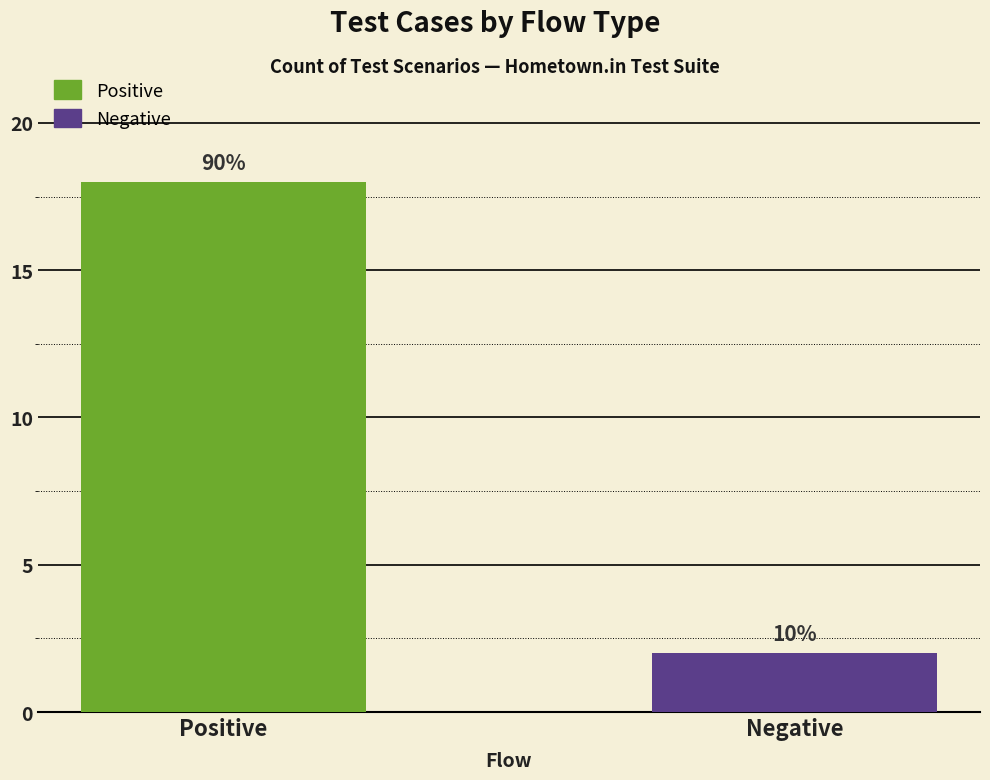

Reading left to right, transcribe all the data shown in this chart.

18	2